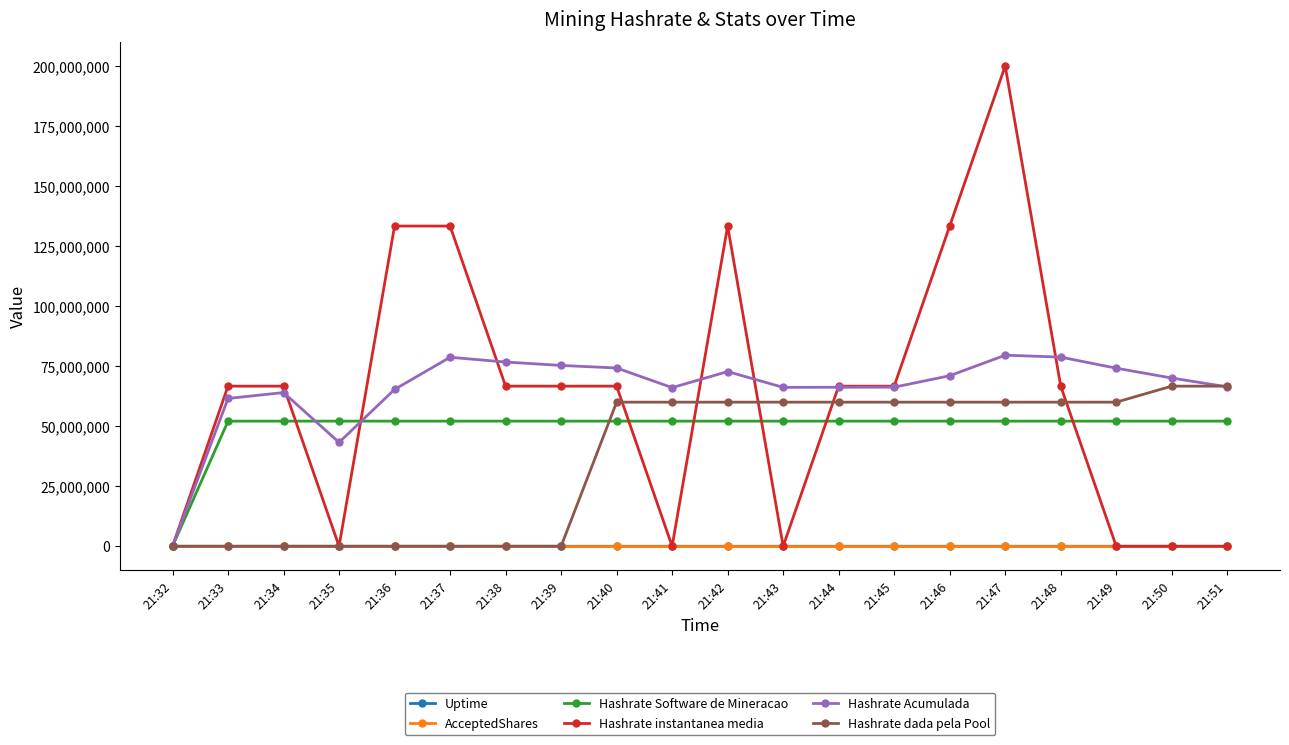

Which category has the highest value in the Hashrate instantanea media series?

21:47